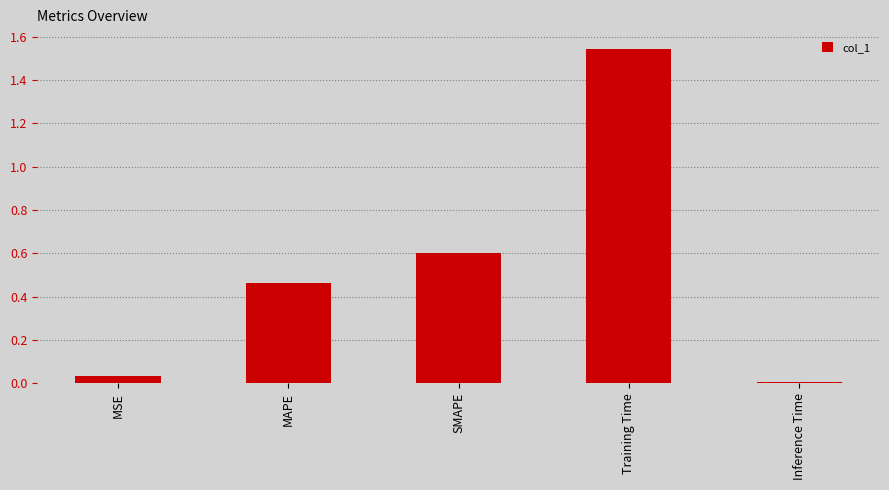

The chart shows a value of 0.0 at MSE. True or false?

True